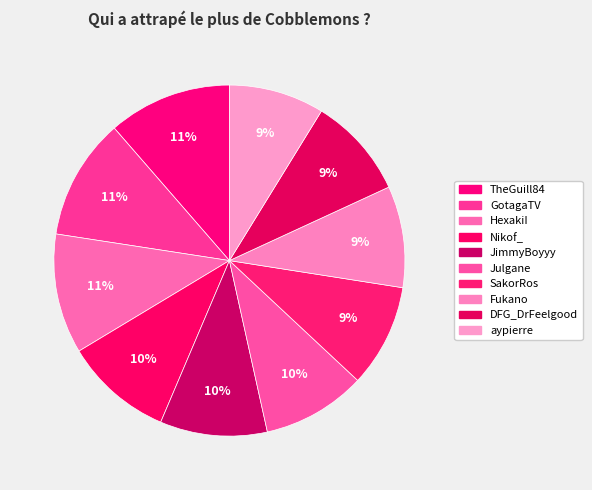

To the nearest percent, what portion does DFG_DrFeelgood represent?

9%